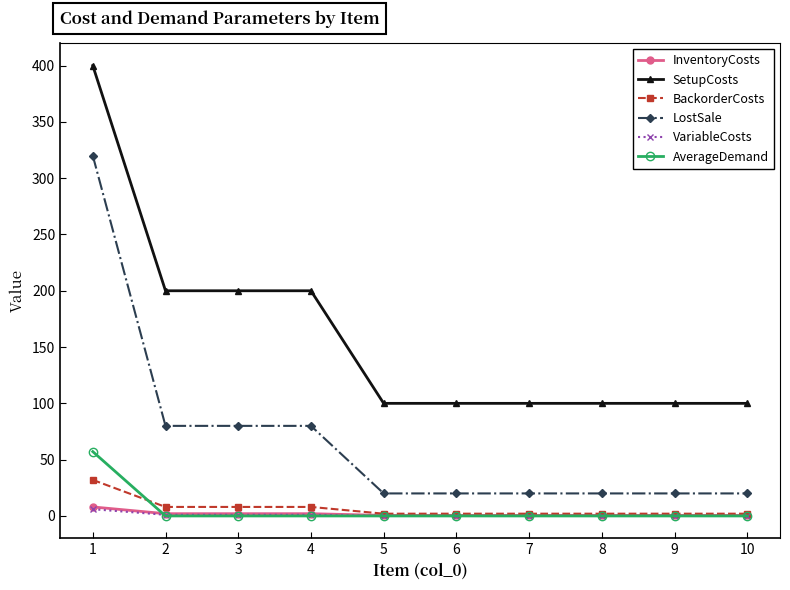

The value of LostSale at 7 is 20.0. True or false?

True